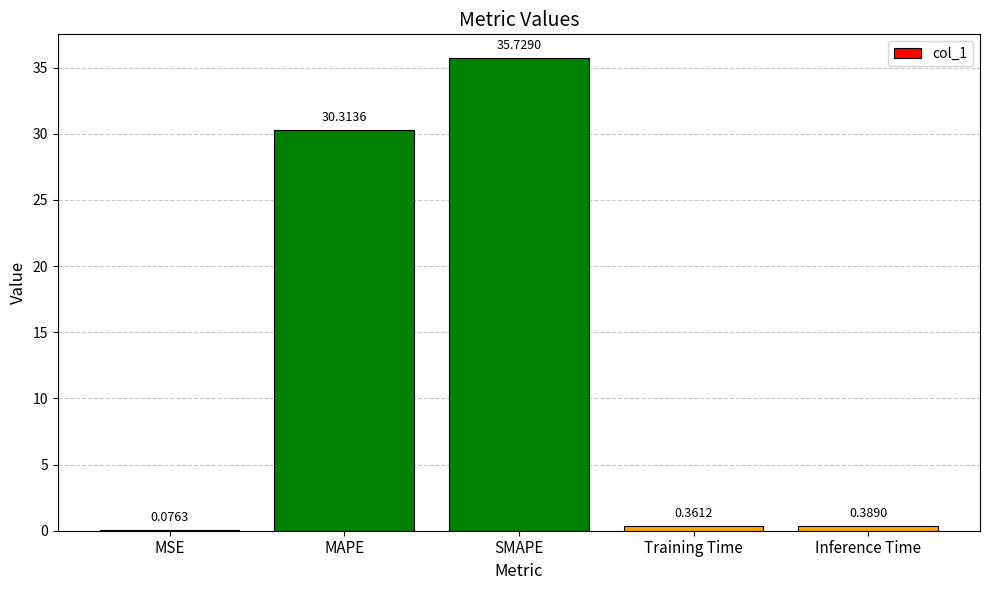

Which has a higher value, SMAPE or MSE?

SMAPE